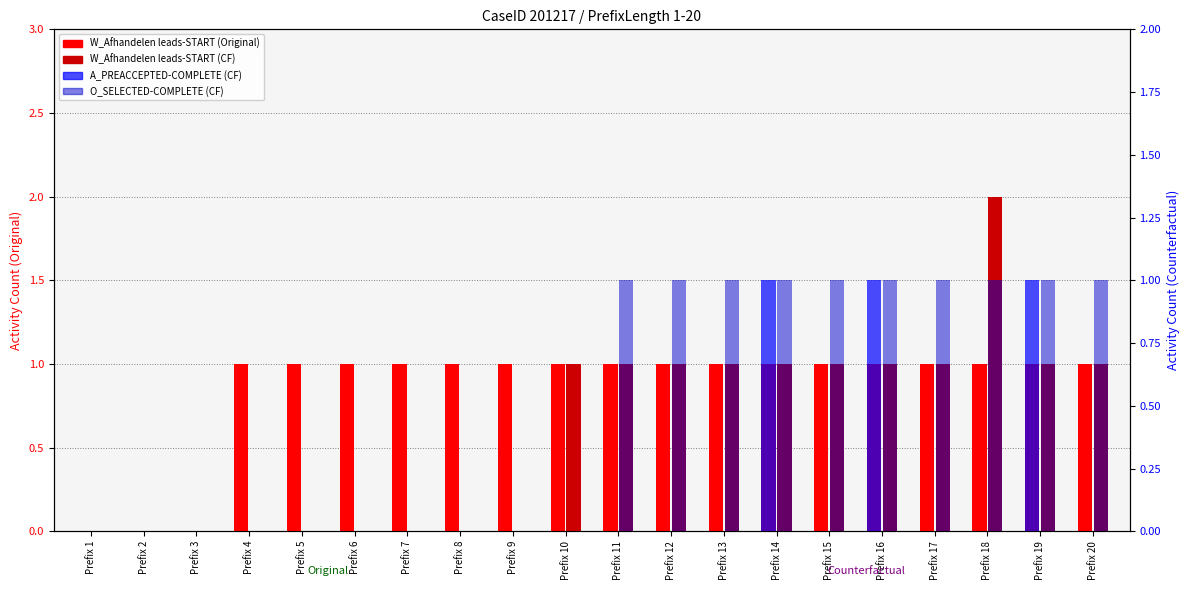

Which label corresponds to the smallest value in the chart?

Prefix 1